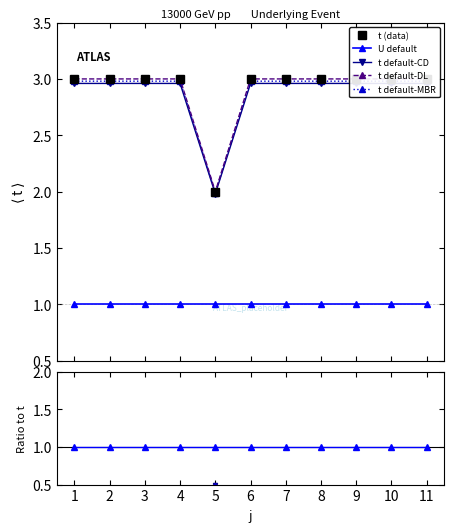

The t (data) series shows 3.0 at 9. True or false?

True